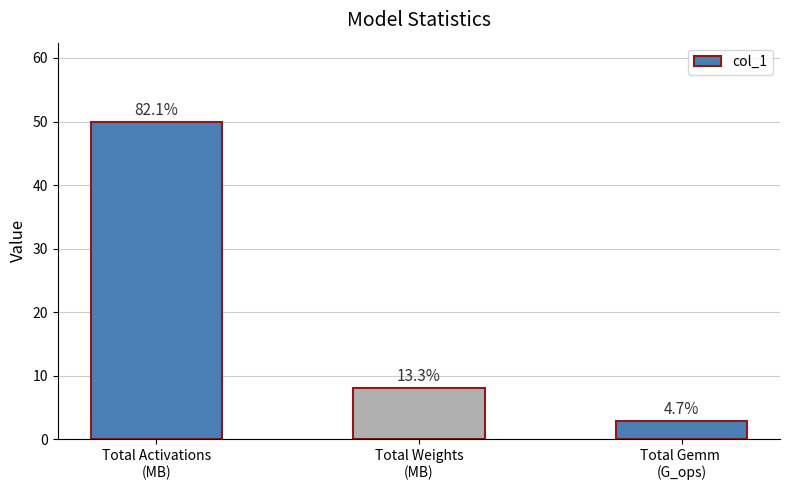

Are the bars horizontal?

No